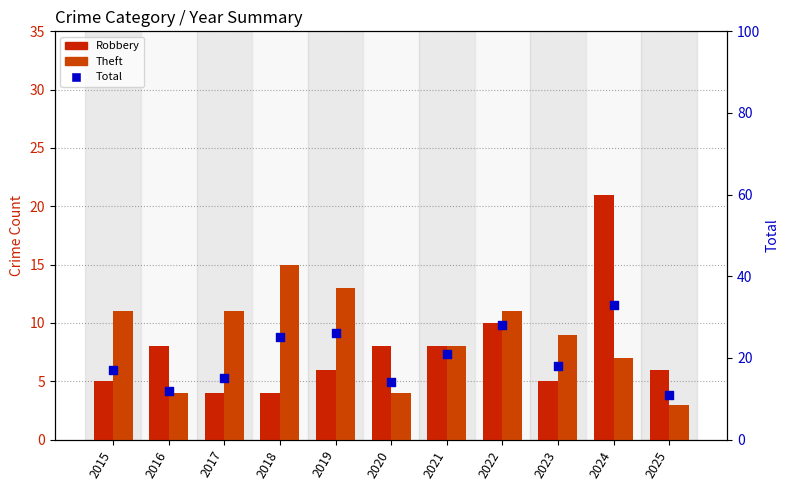

At which category is the sum across all series the highest?

2024